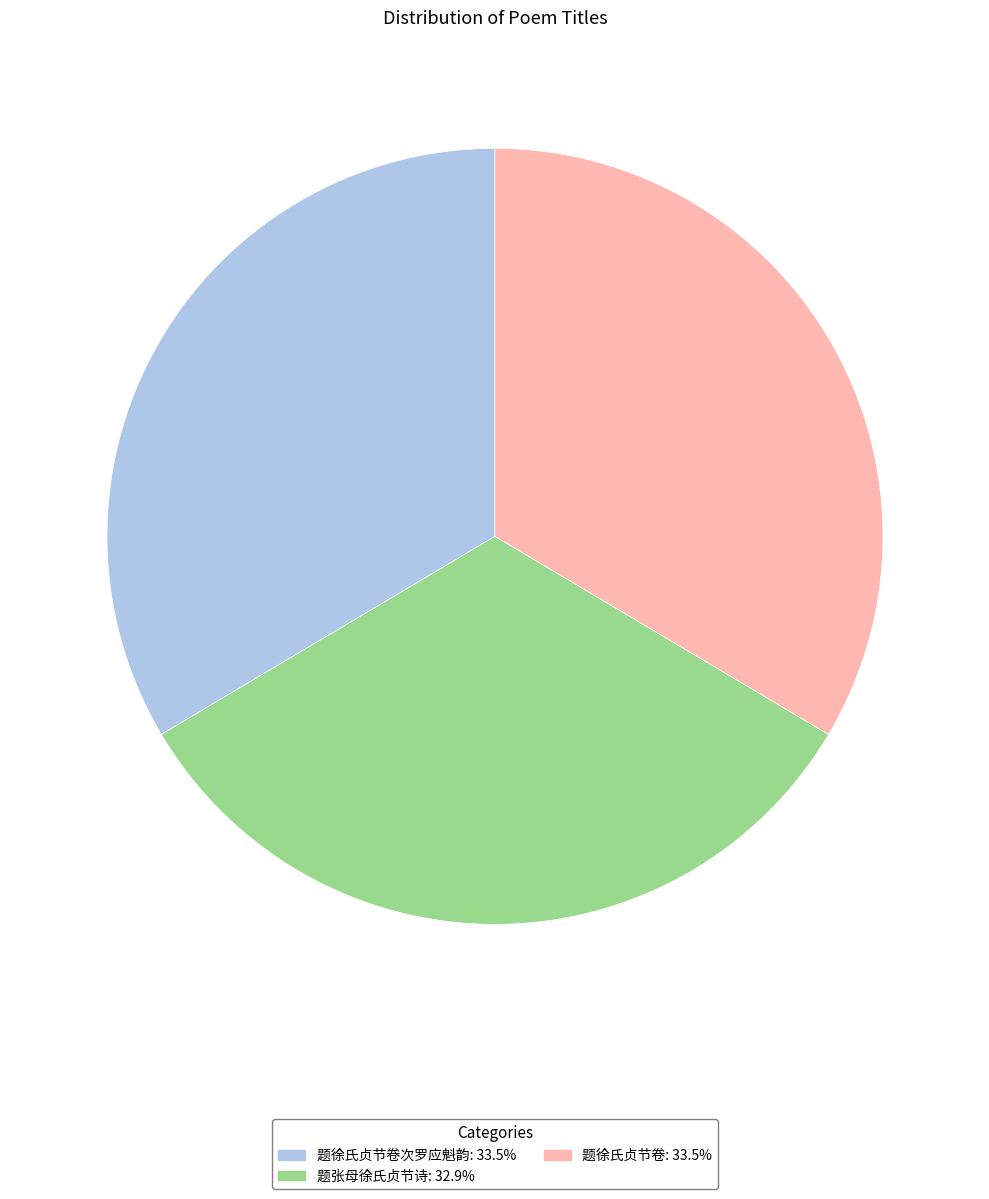

Does any single category account for the majority?

No